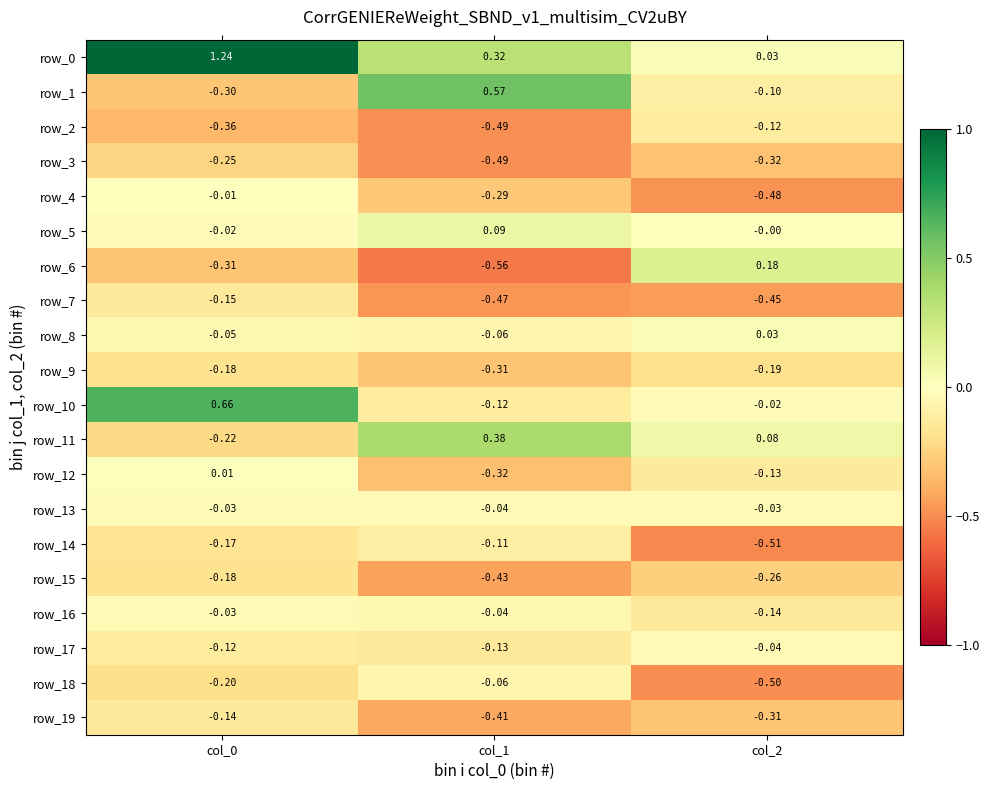

Is the value of row_14 at col_0 greater than the value of row_7 at col_1?

Yes